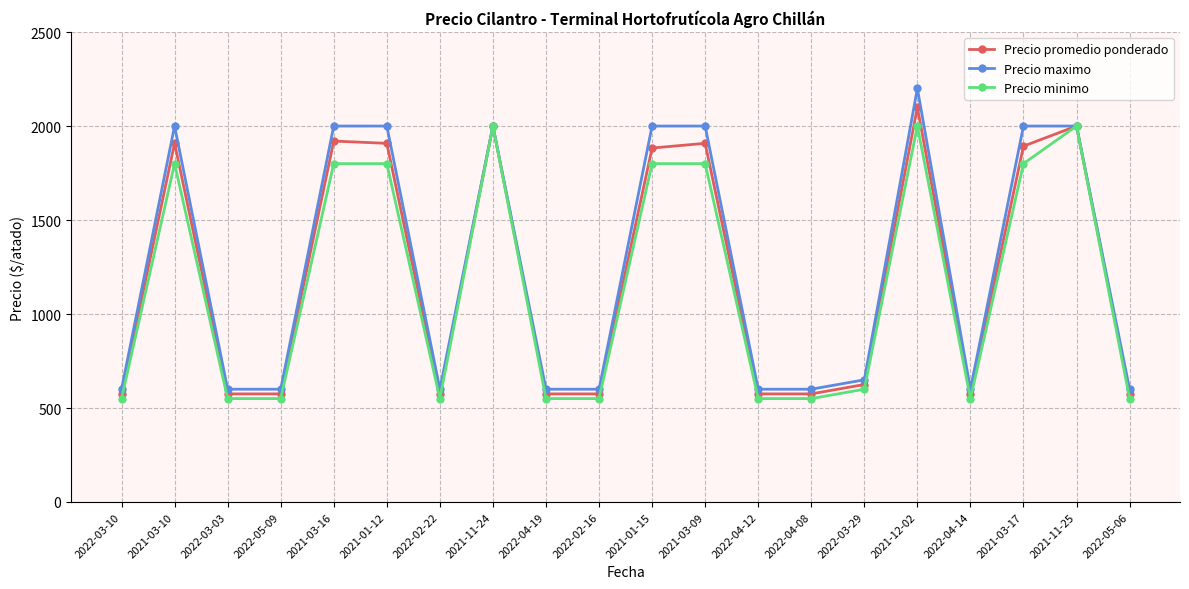

Is the value of Precio promedio ponderado at 2022-03-10 greater than the value of Precio maximo at 2022-02-22?

No